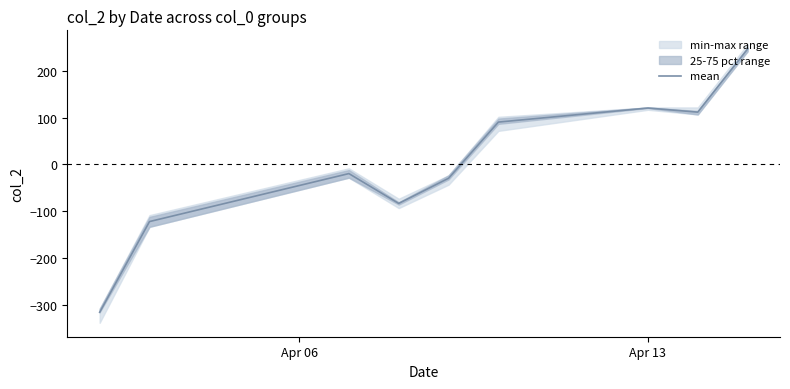

What is the difference between the maximum and minimum values?

562.5